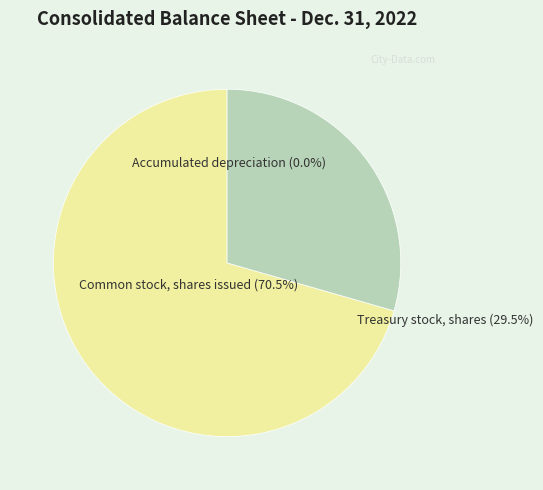

Rank the categories by value from lowest to highest.

Accumulated depreciation, Treasury stock, shares, Common stock, shares issued